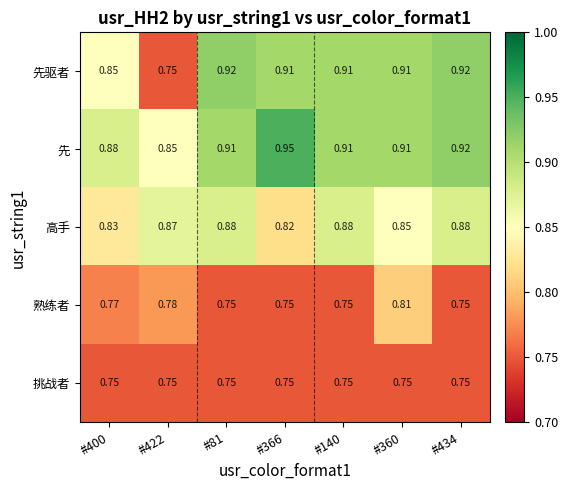

Rank the series at #400 from highest to lowest value.

先, 先驱者, 高手, 熟练者, 挑战者